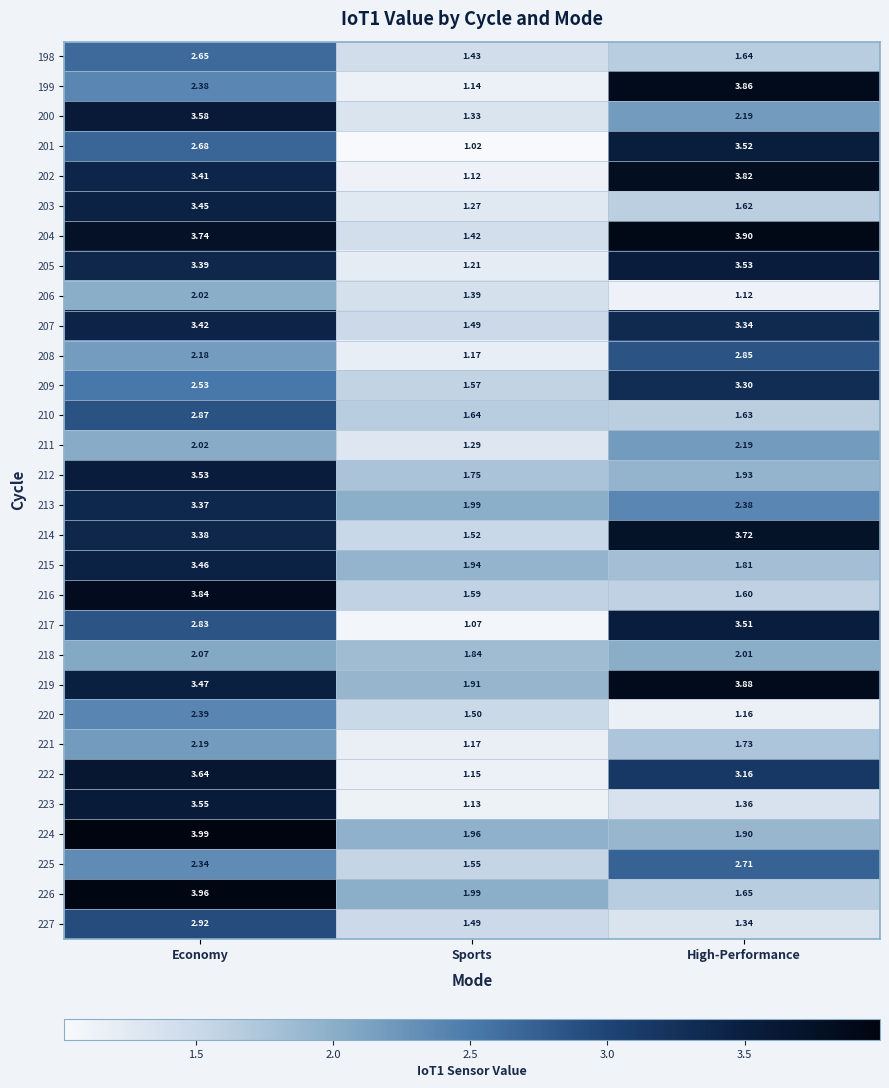

How many data points in 214 are less than 3?

1